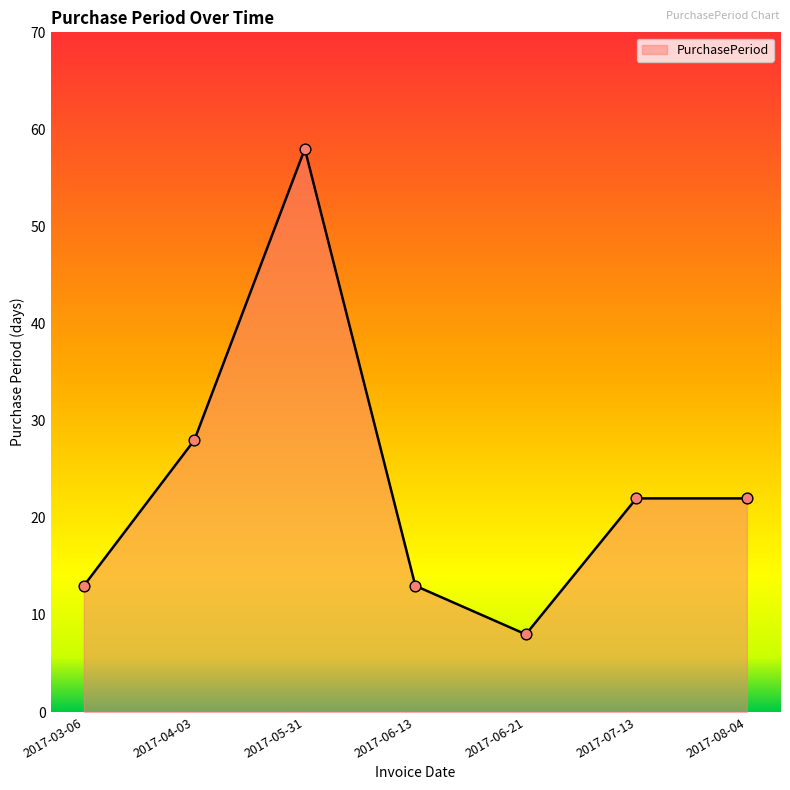

What is the change in value from 2017-03-06 to 2017-06-21?

-5